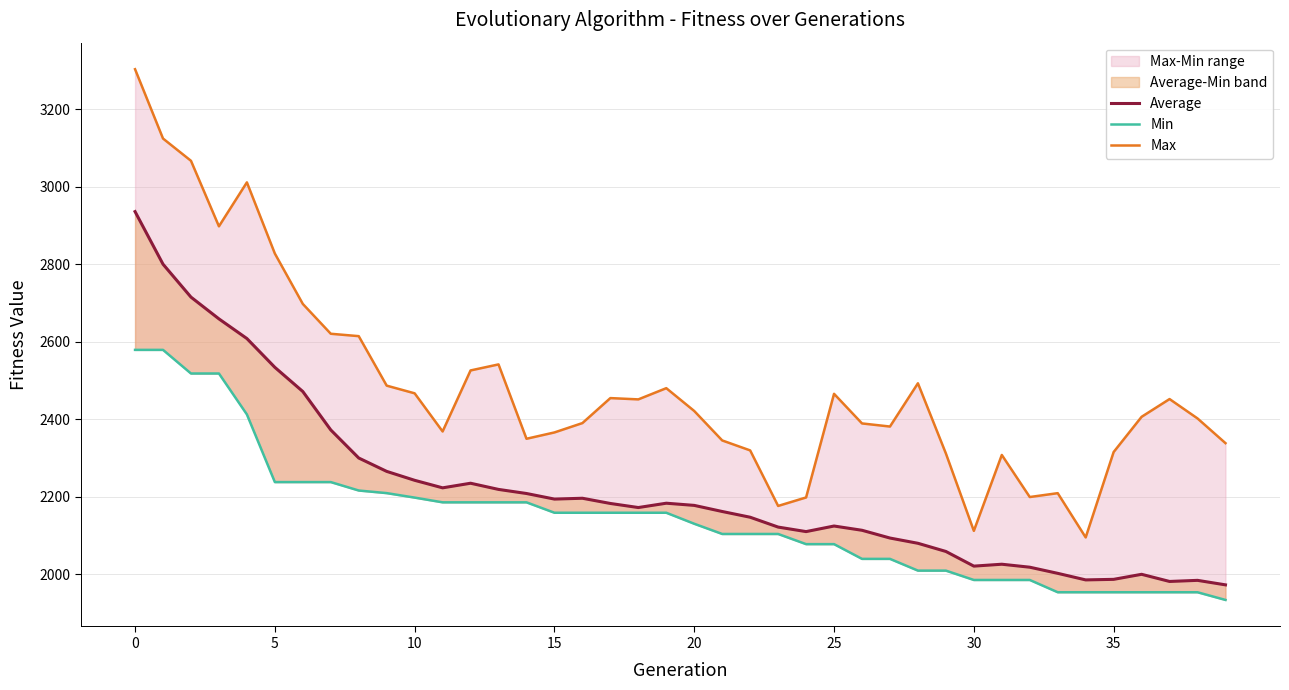

True or false: Average and Min intersect in this chart.

False